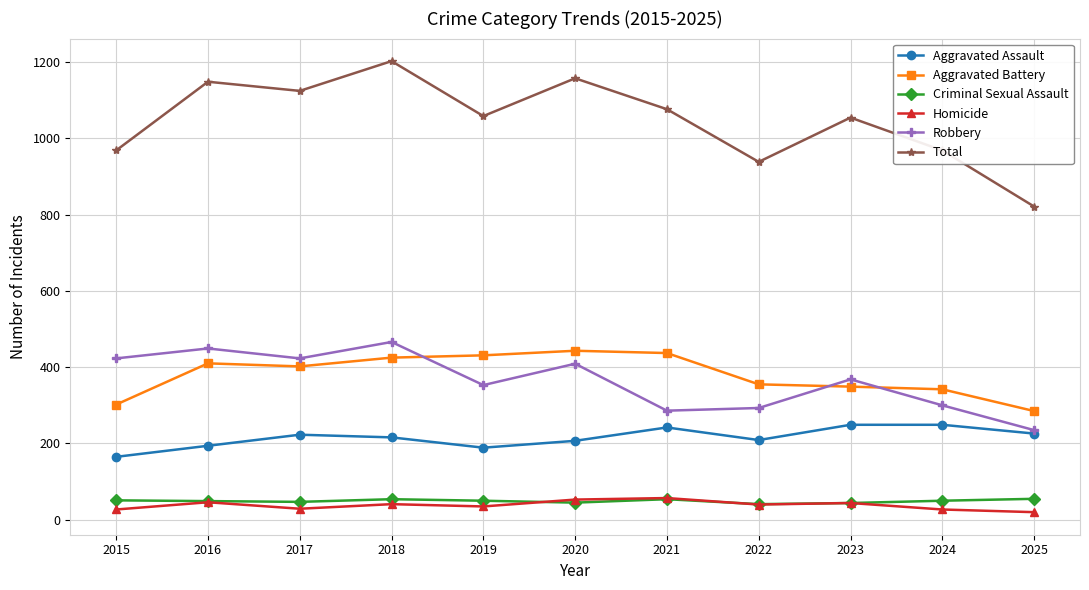

Which series has the widest spread of values?

Total